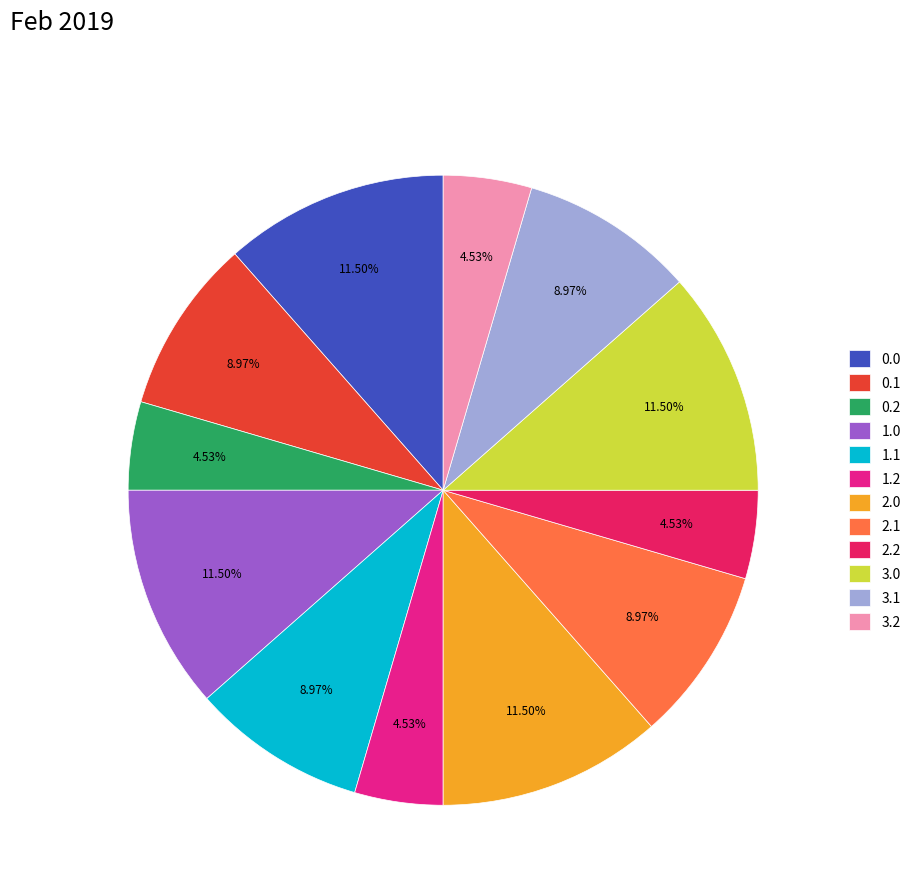

To the nearest percent, what is the difference between the largest and smallest slice percentages?

7%